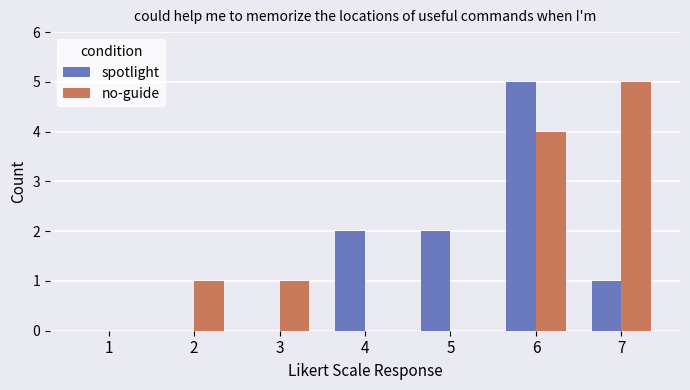

Between 4 and 7, which series saw the biggest shift?

no-guide